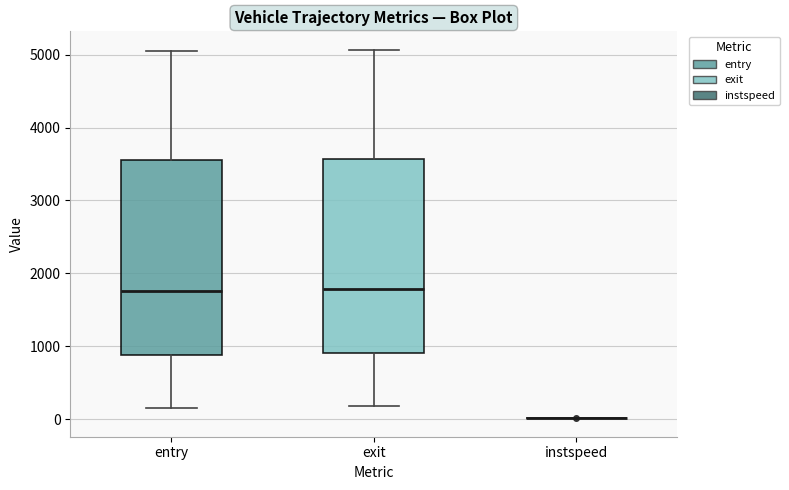

Where does the upper whisker of the box for entry end on the y-axis? The values are not printed on the chart, so give them approximately, as read against the axis.

5100